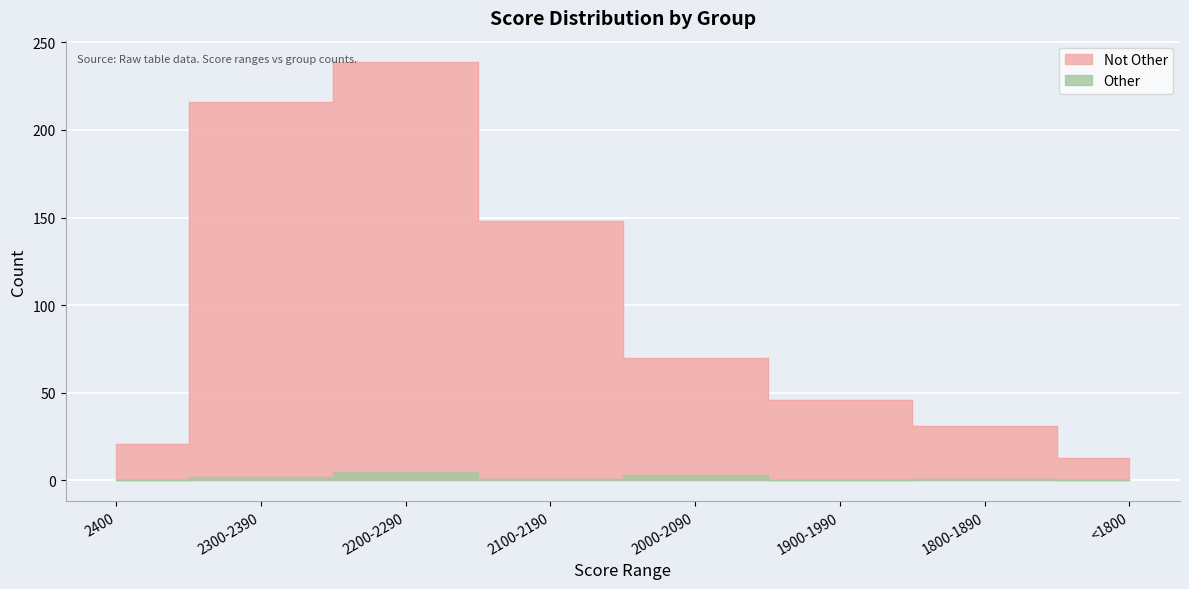

What is the difference between the second highest and second lowest values in the Other series?

3